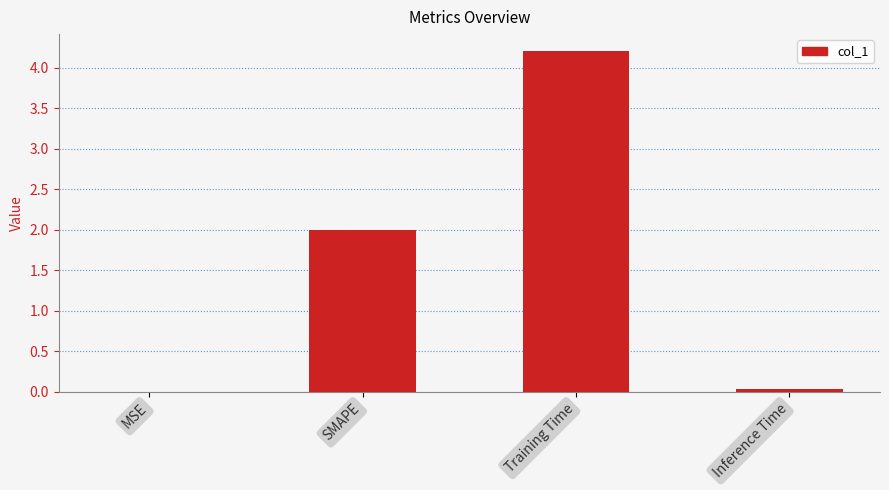

What is the ratio of the value at SMAPE to the value at Training Time?

0.5